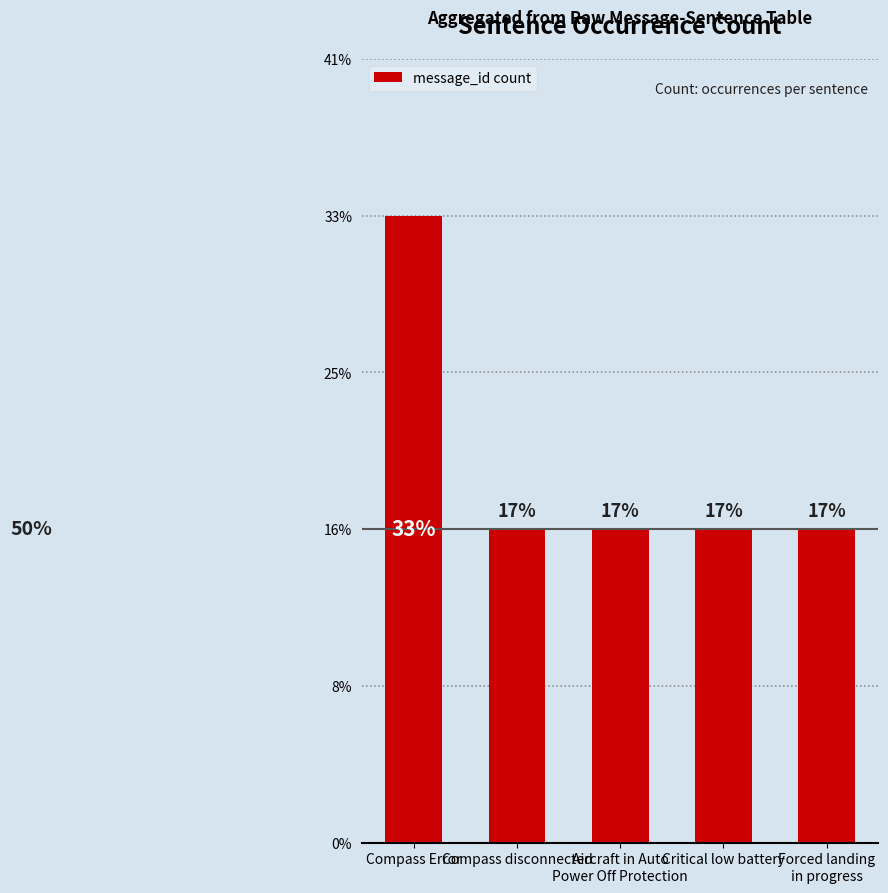

At which category does the chart reach its peak across all series?

Compass Error